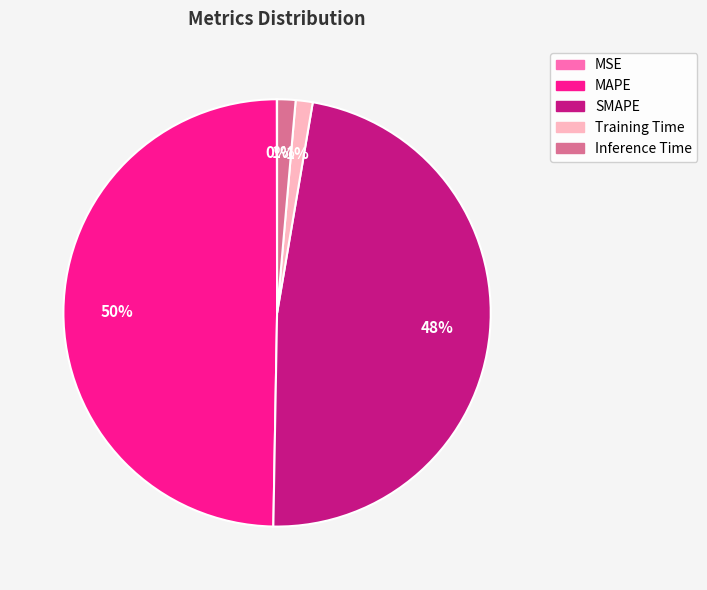

To the nearest percent, what portion does SMAPE represent?

48%